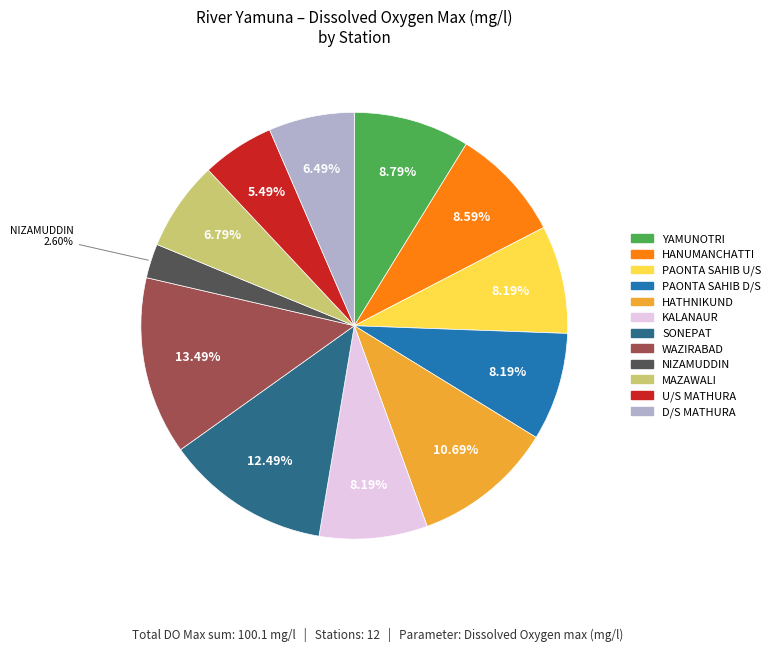

Is there any slice that represents more than half of the pie?

No